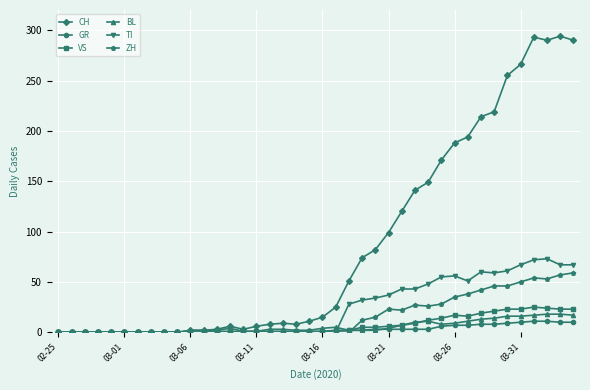

How many lines are shown in the chart?

6